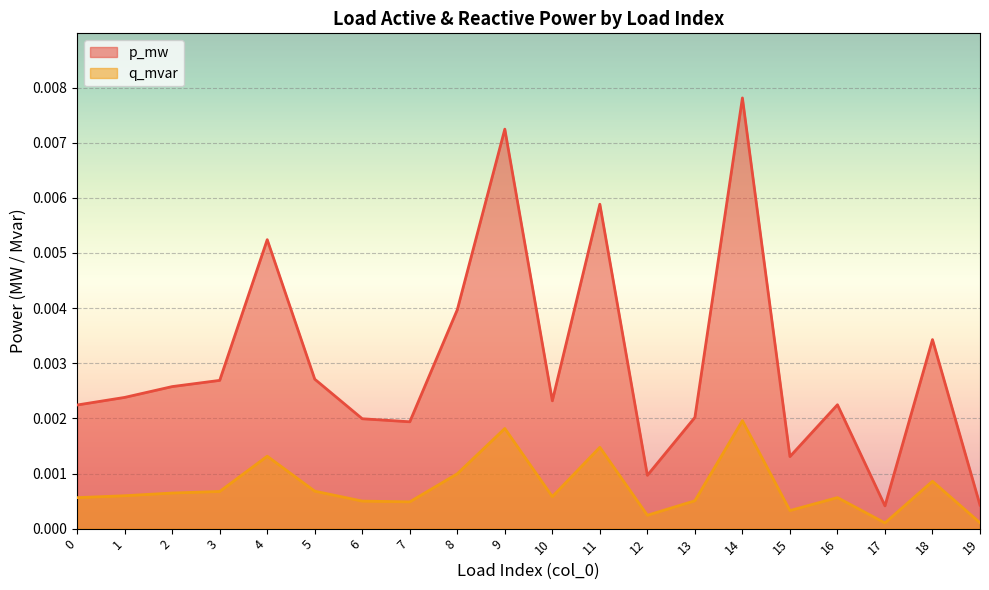

Which label corresponds to the smallest value in the chart?

17